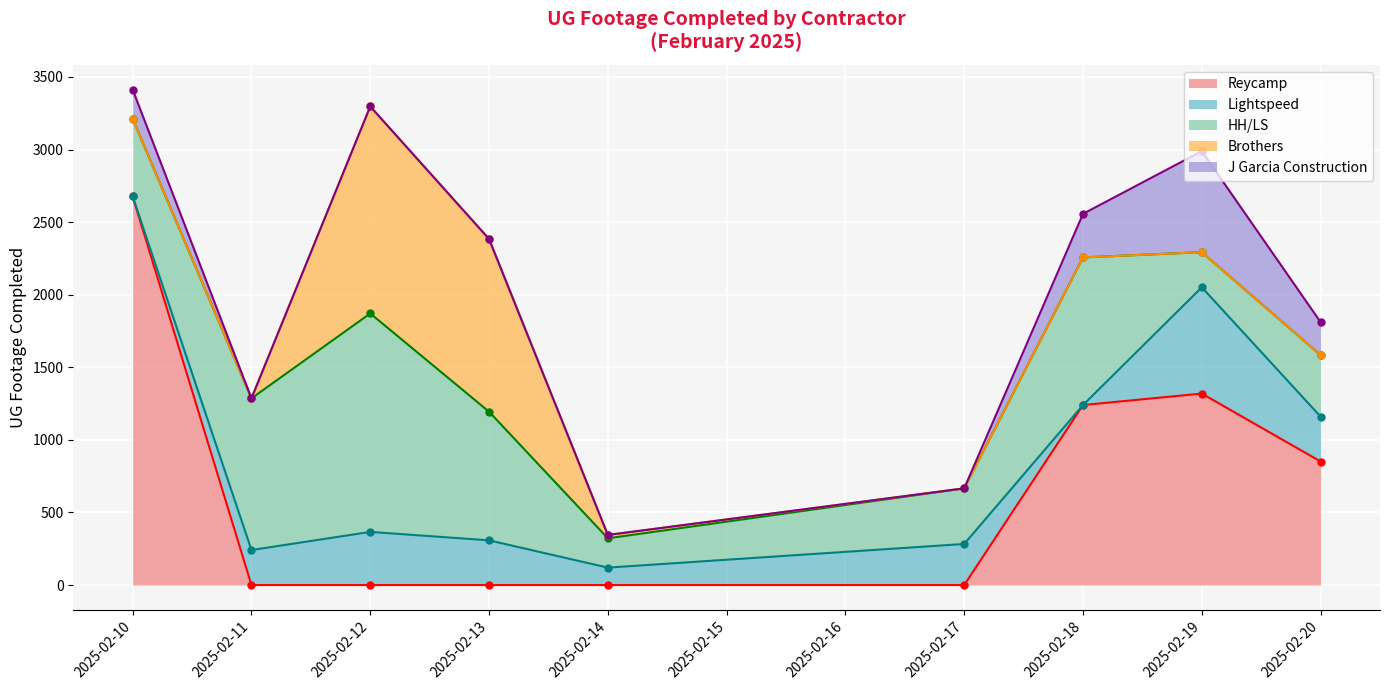

Where do HH/LS and Lightspeed first cross each other?

2025-02-18 and 2025-02-19